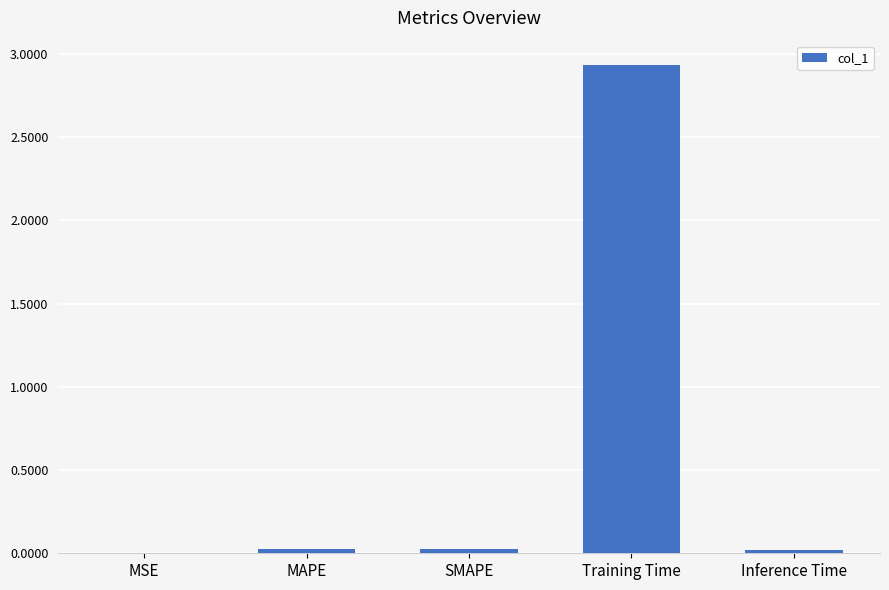

Which has a higher value, MSE or Training Time?

Training Time